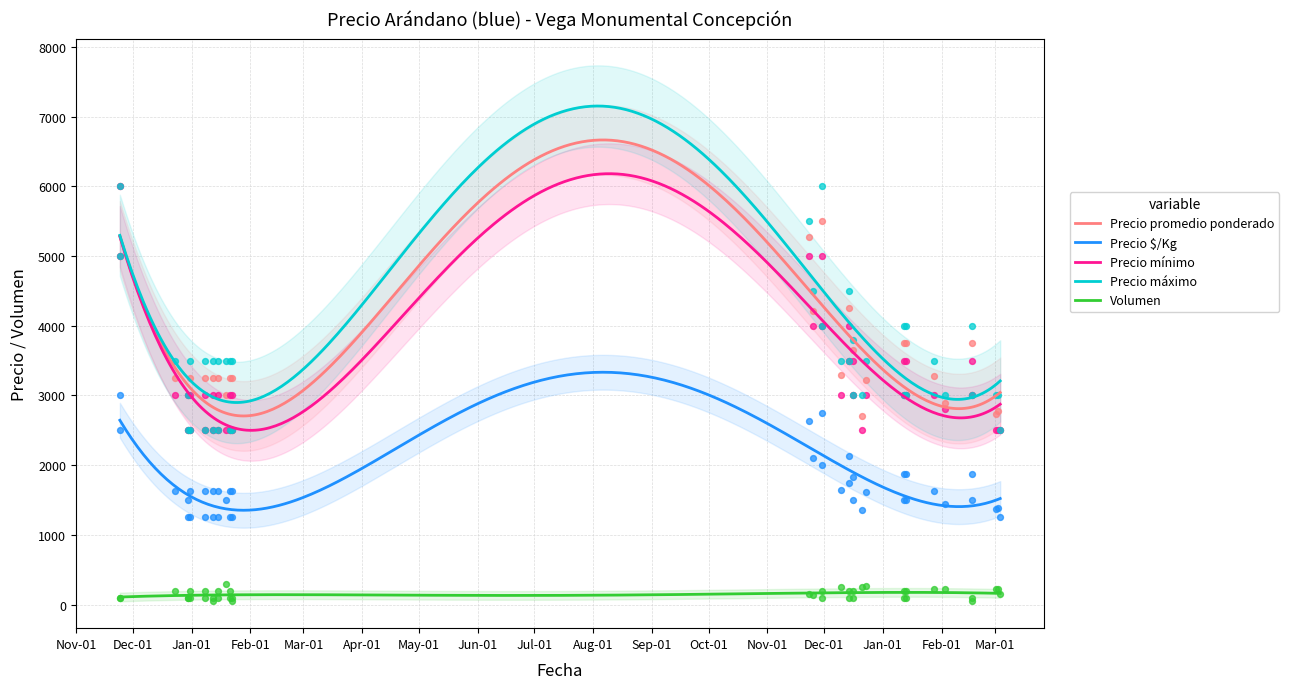

Is the value of Precio máximo at 2021-01-22 greater than the value of Precio $/Kg at 2021-12-14?

Yes